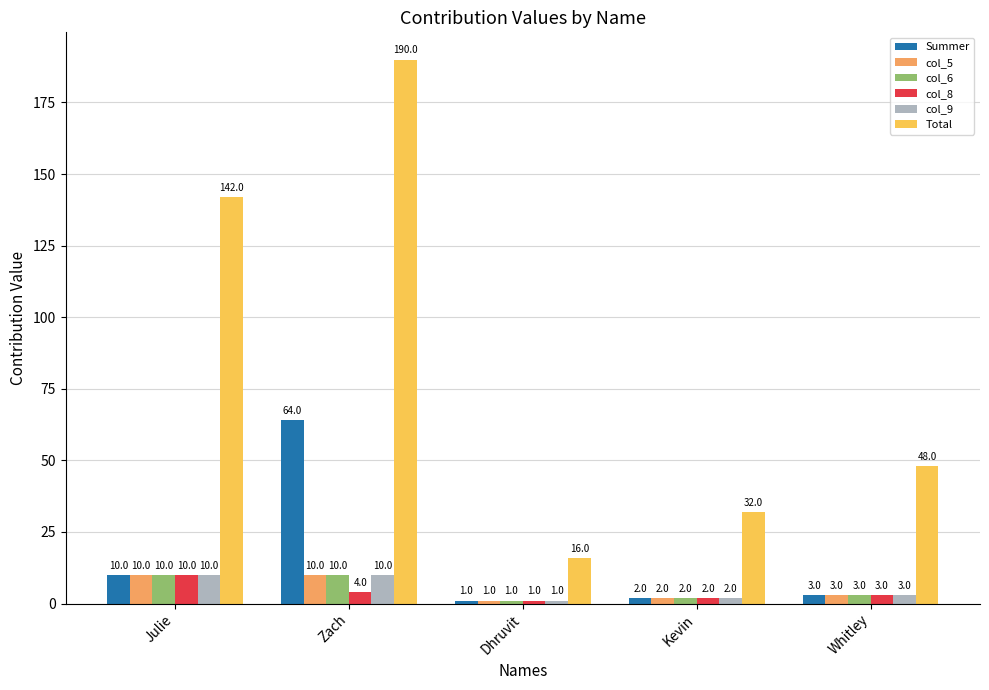

How many values in the col_5 series are below 3?

2